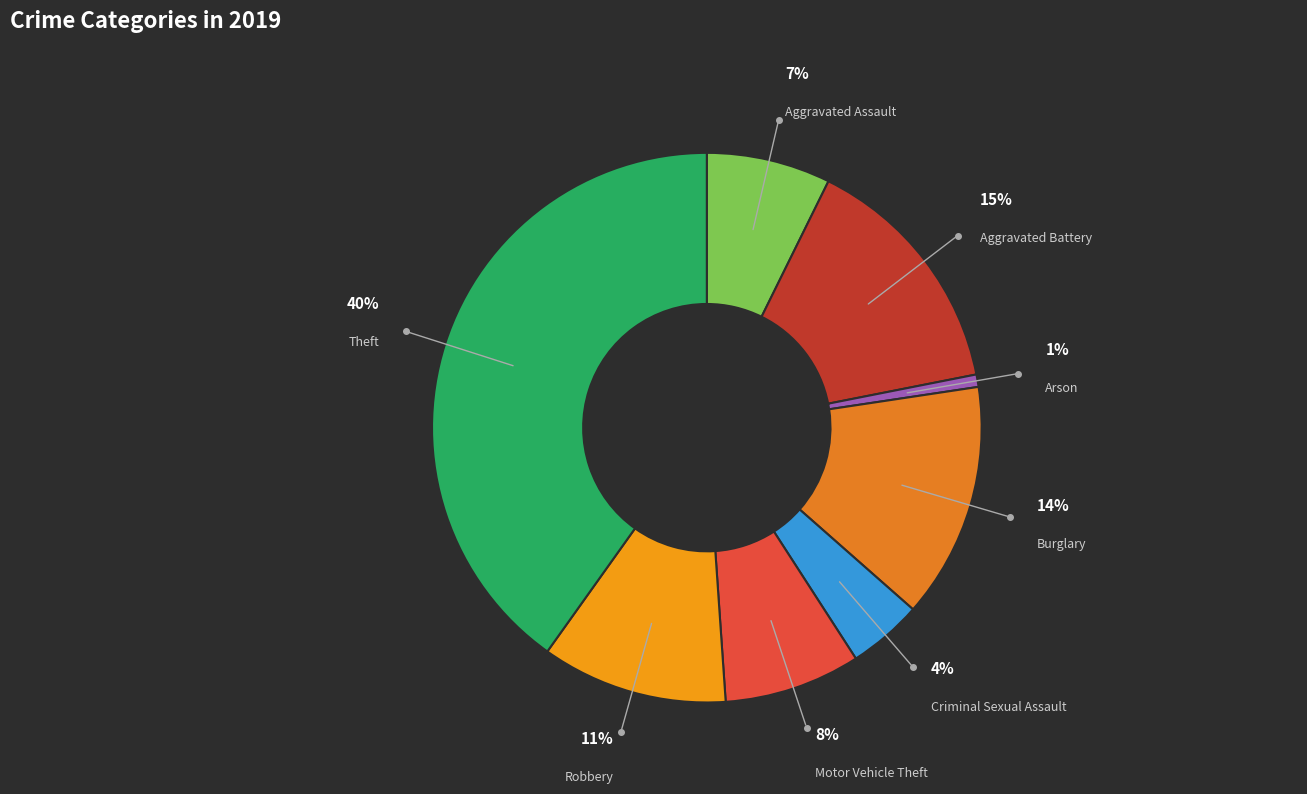

True or false: Burglary accounts for 1% of the total.

False